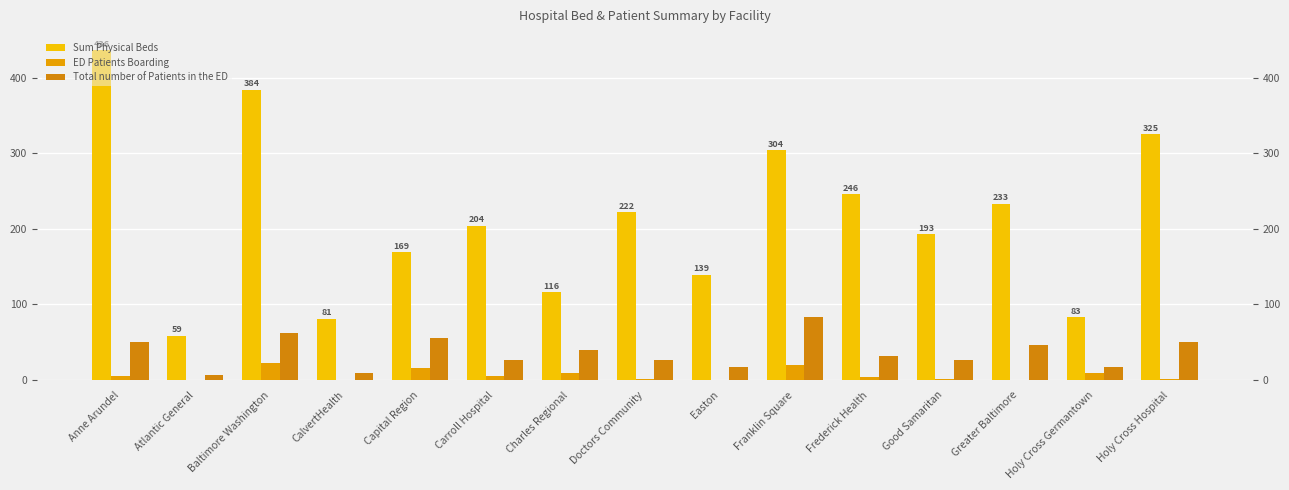

What is the sum of all Total number of Patients in the ED values?

552